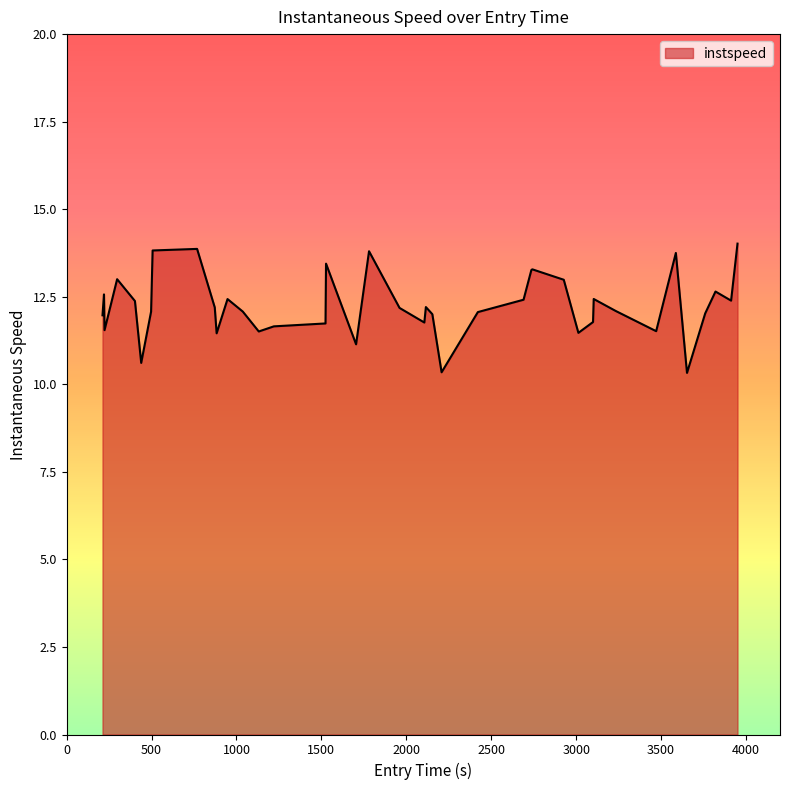

What is the maximum value shown in the chart?

14.0